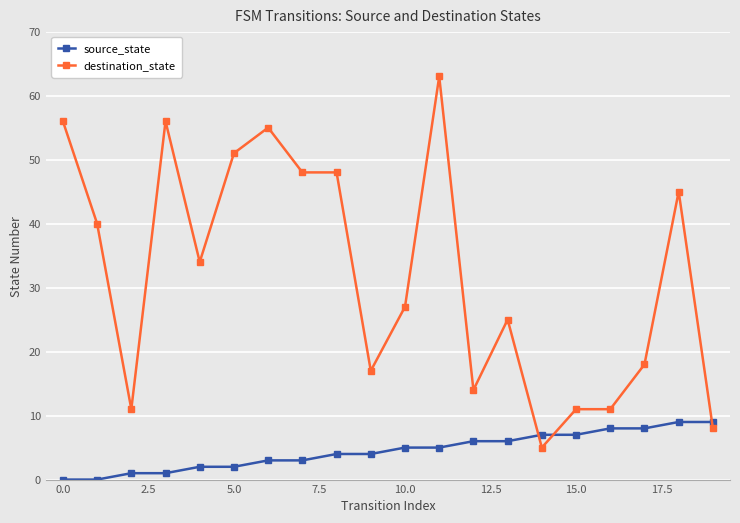

Is this an area chart (filled region under the line)?

No